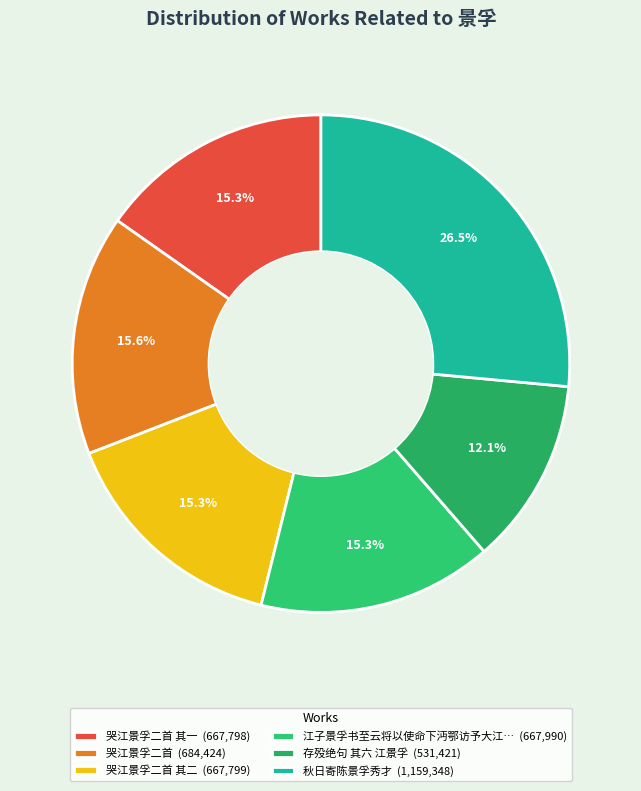

Count the number of slices in the pie.

6